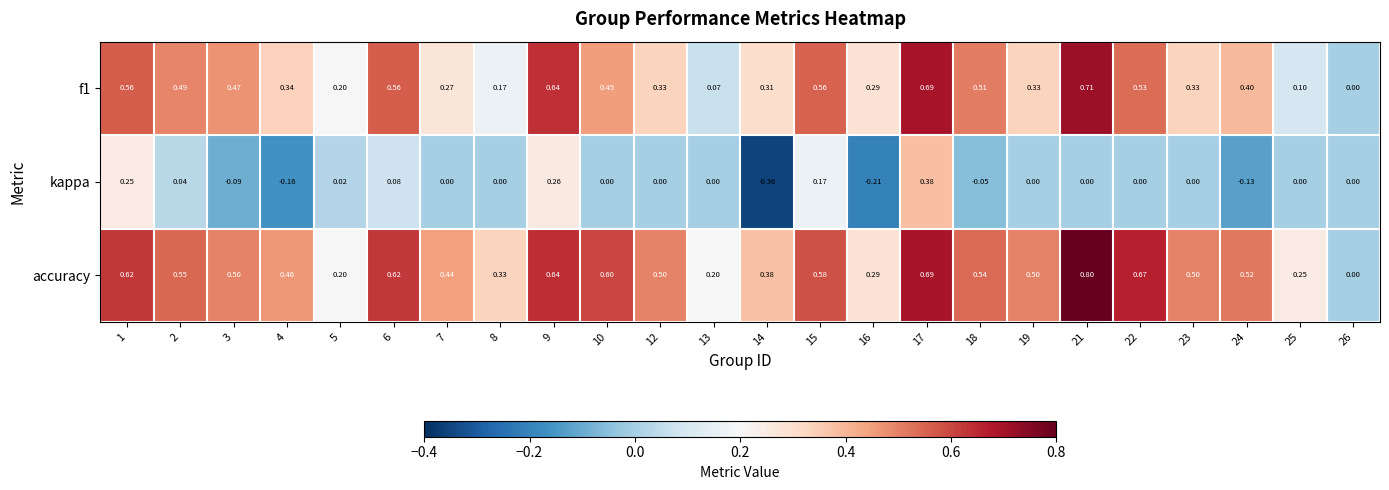

Which category has the highest value across all series?

21